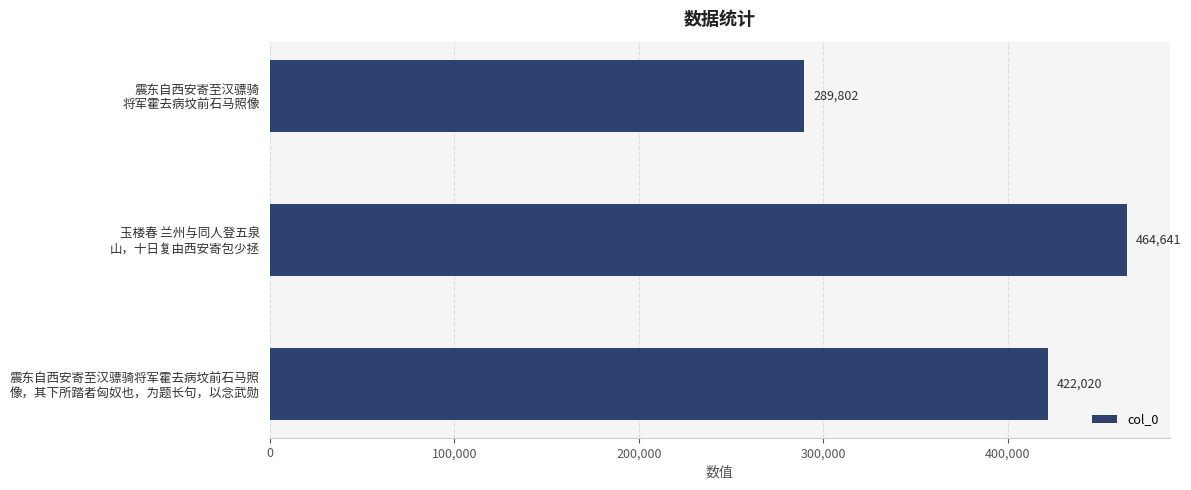

What is the maximum value shown in the chart?

464641